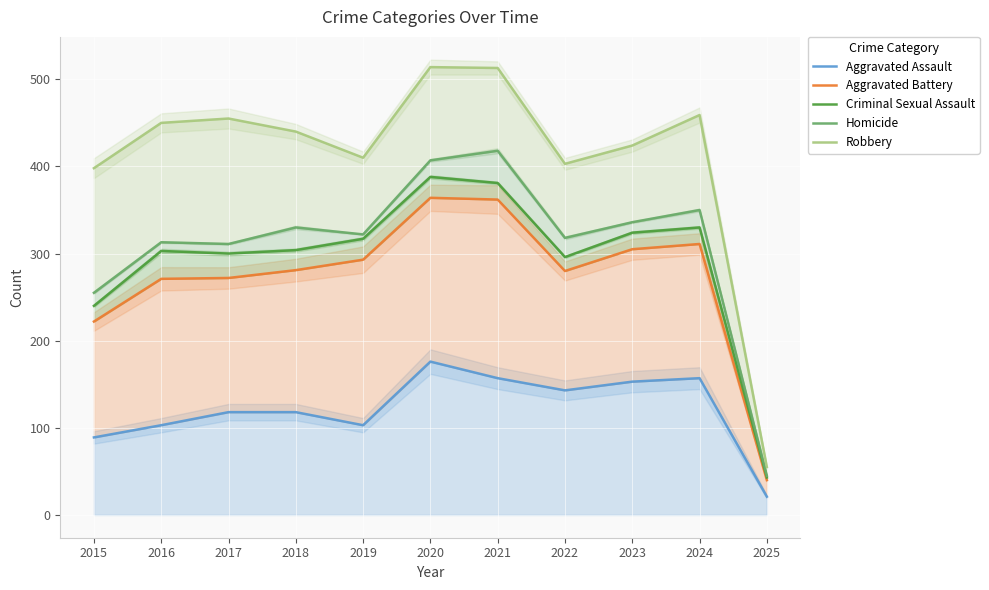

At which category is the sum across all series the highest?

2020